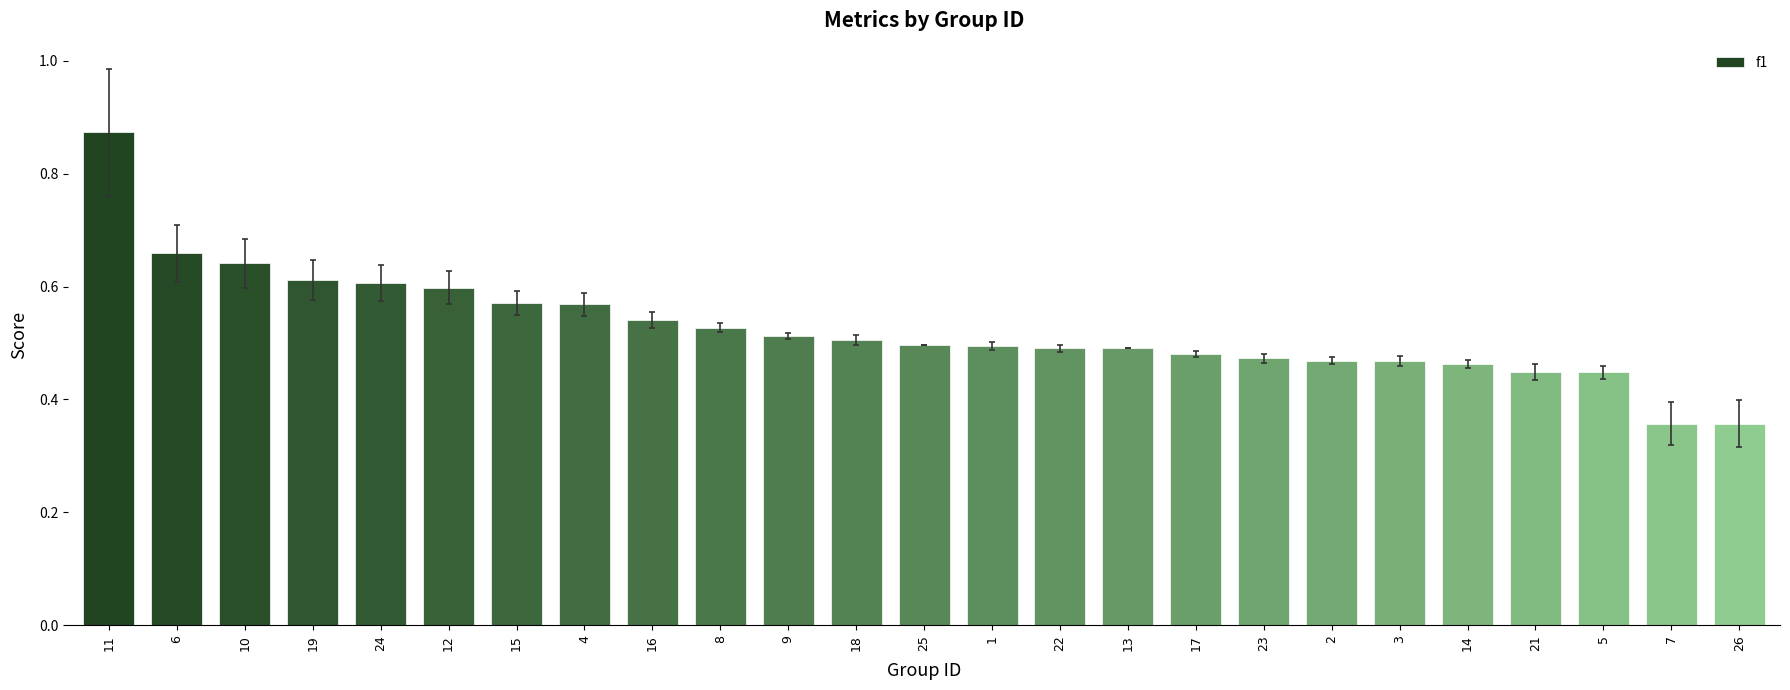

How many values are between 0 and 1?

25